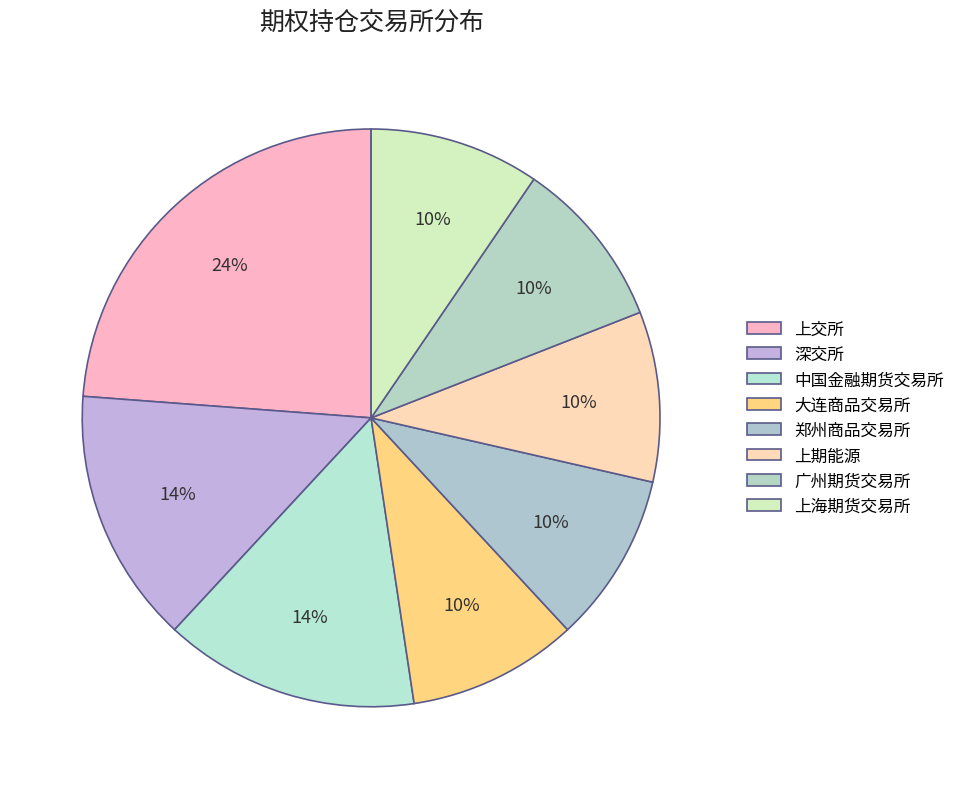

How many segments does this pie chart have?

8